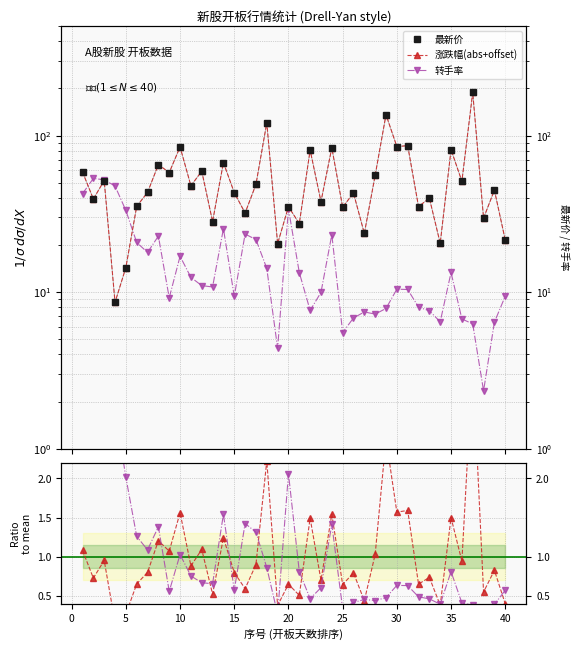

What is the difference between the second highest and second lowest values in the 转手率/均值 series?

2.9